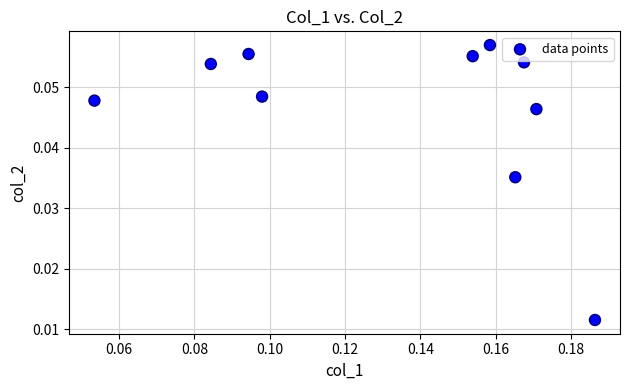

How many data points are displayed?

10